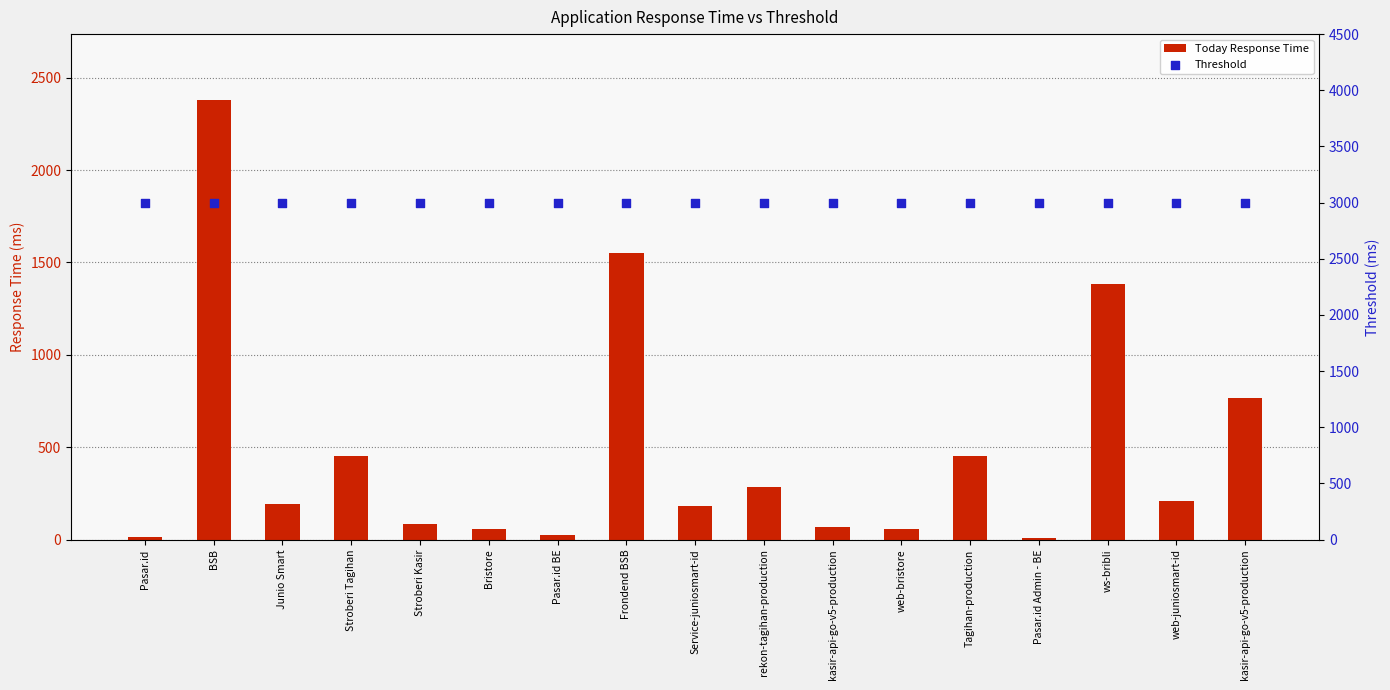

Is the value of Today Response Time at kasir-api-go-v5-production greater than the value of Threshold at Bristore?

No